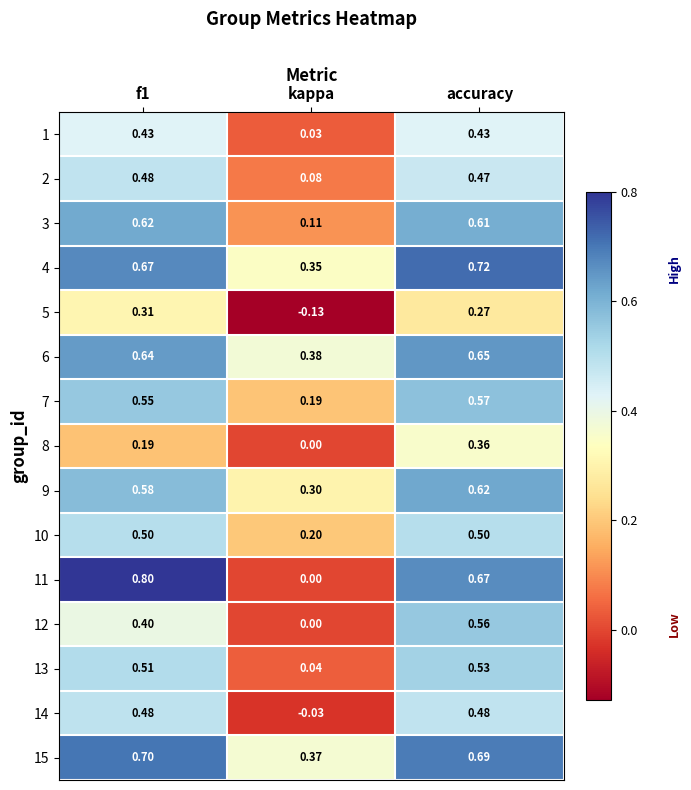

What is the total value across all series at accuracy?

8.1